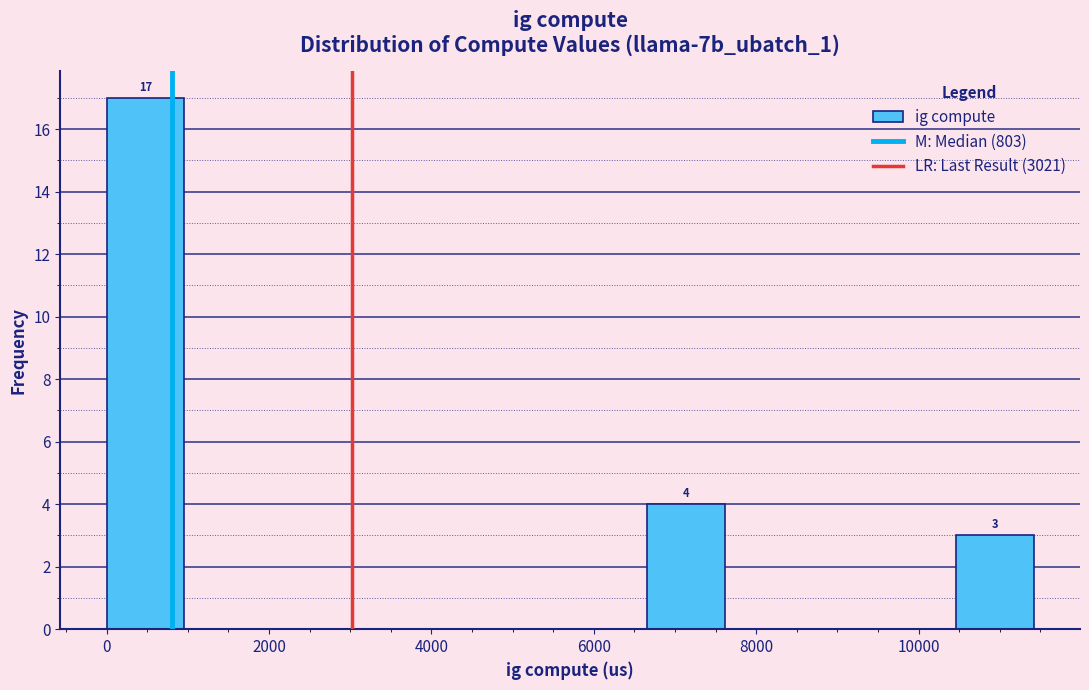

Which range on the x-axis has the tallest bar?

0 to 1000